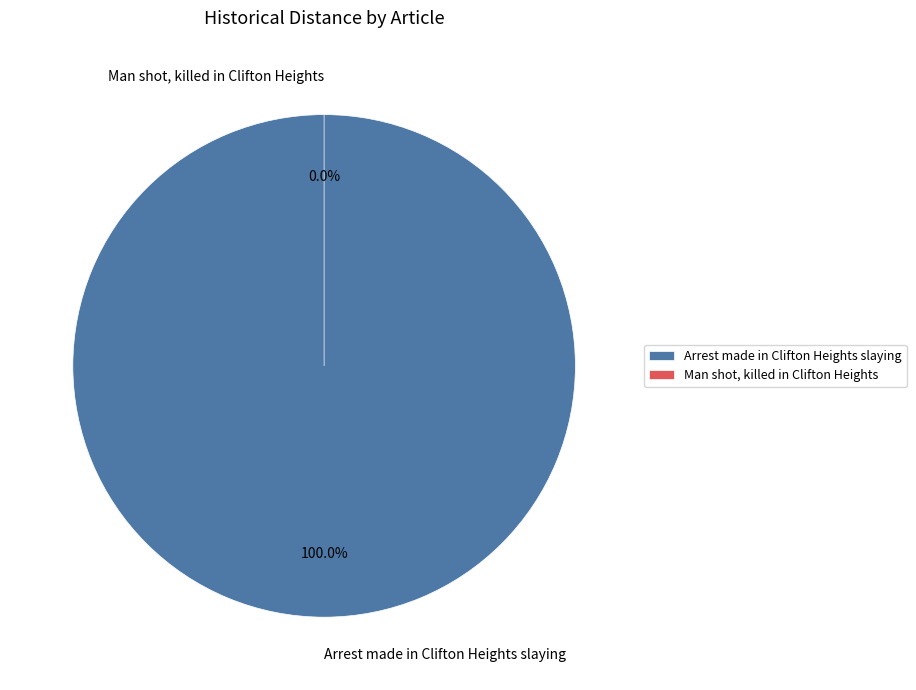

Which category has the biggest portion of the pie?

Arrest made in Clifton Heights slaying